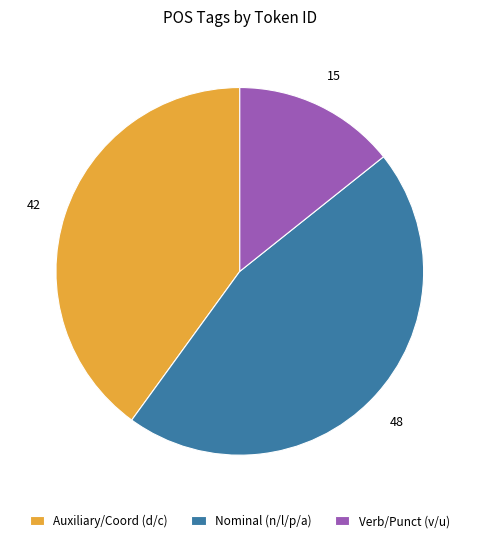

Is there any slice that represents more than half of the pie?

No